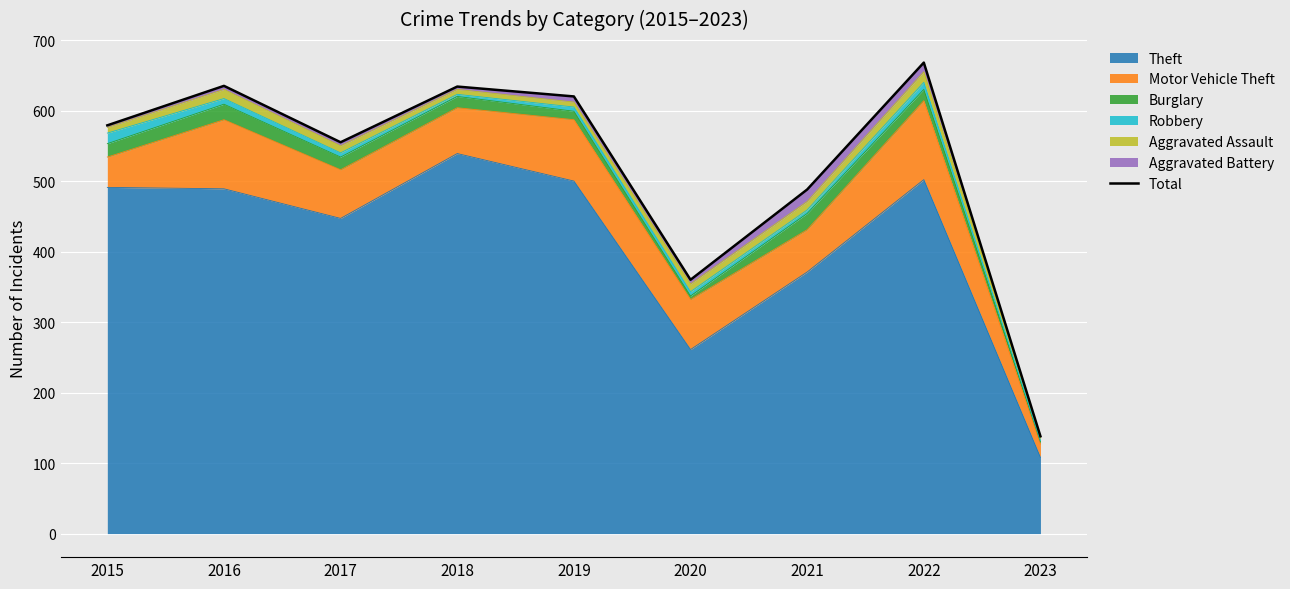

The chart shows a value of 488 at 2021. True or false?

True